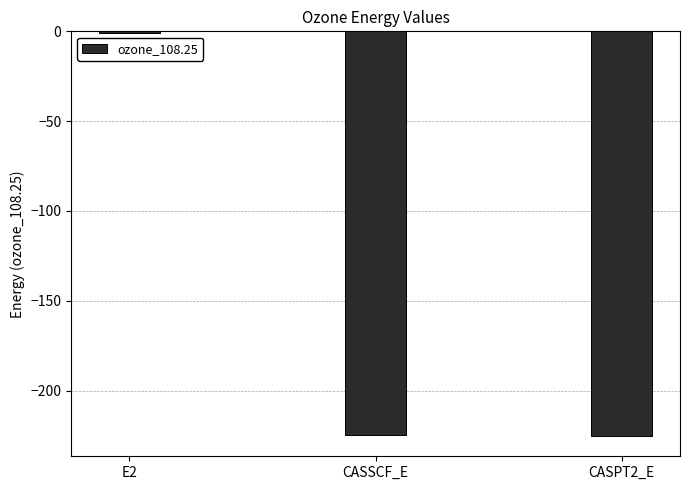

The chart shows a value of -50.2 at CASSCF_E. True or false?

False